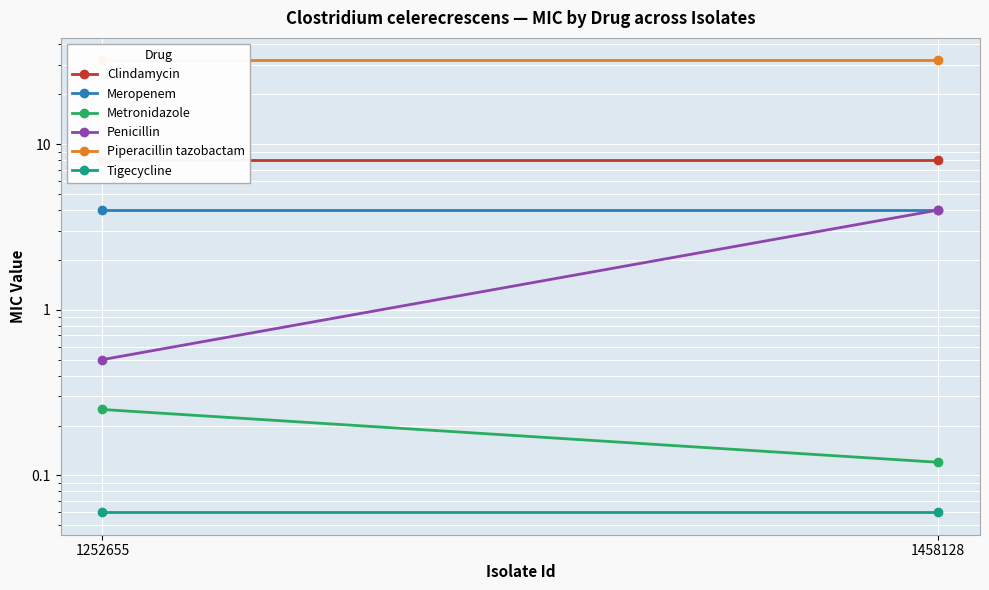

Reading right to left, what are all the values shown in this chart?

Clindamycin: 8.0	8.0
Meropenem: 4.0	4.0
Metronidazole: 0.1	0.2
Penicillin: 4.0	0.5
Piperacillin tazobactam: 32.0	32.0
Tigecycline: 0.1	0.1